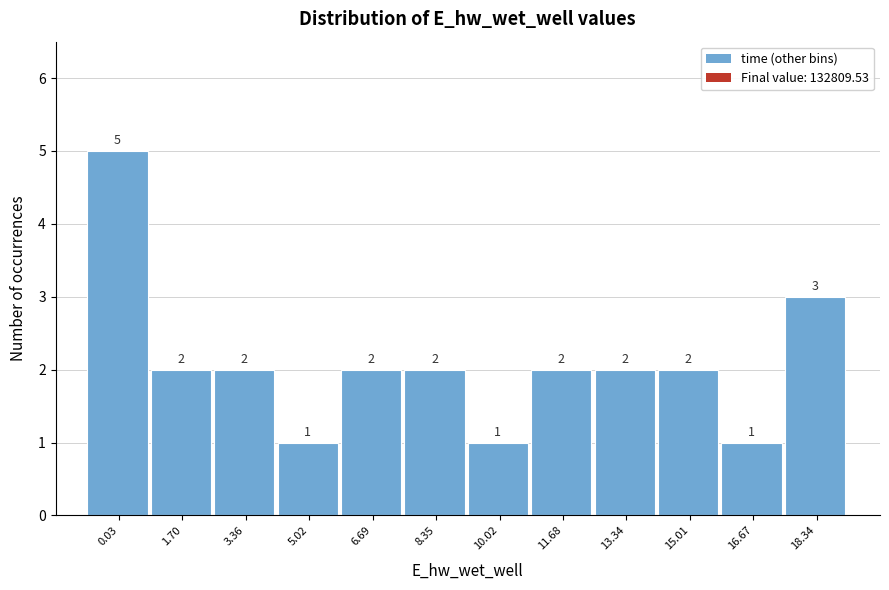

Reading left to right, what are all the values shown in this chart?

5	2	2	1	2	2	1	2	2	2	1	3